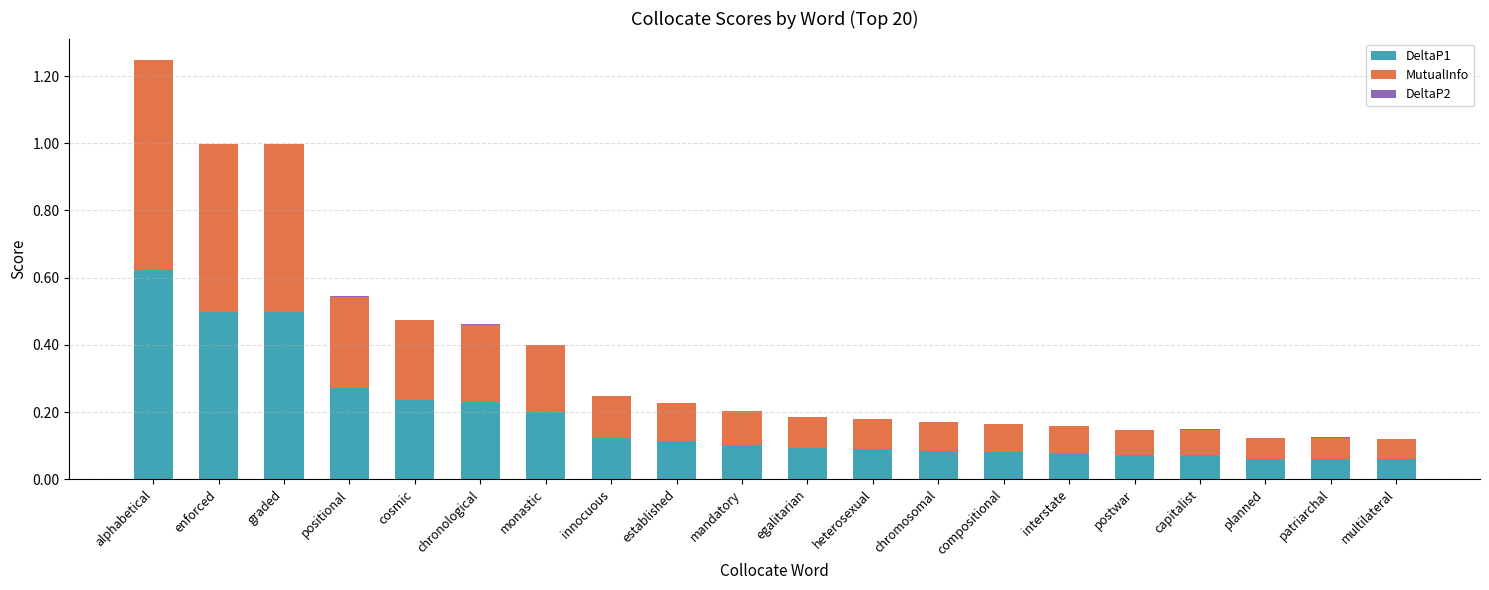

Are the bars horizontal?

No